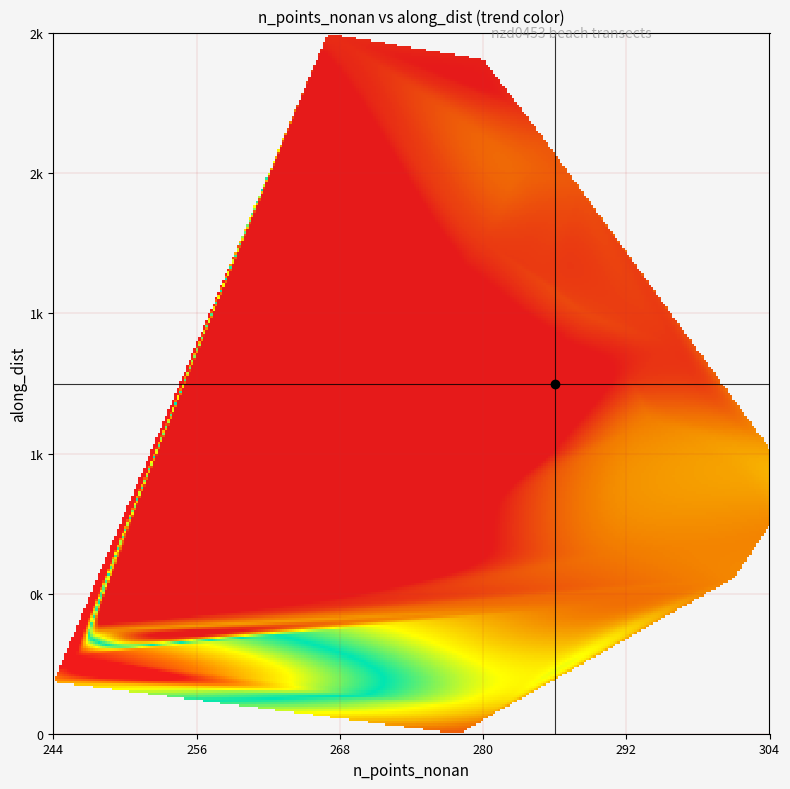

Reading left to right, what are all the values shown in this chart?

n_points_nonan: 267.0	280.0	280.0	283.0	285.0	283.0	288.0	284.0	280.0	284.0	287.0	289.0	296.0	292.0	294.0	294.0	304.0	304.0	303.0	304.0	291.0	301.0	290.0	248.0	246.0	244.0	281.0	278.0
along_dist: 2699.7	2599.7	2499.7	2399.7	2299.7	2199.7	2099.7	1999.7	1899.7	1799.7	1699.7	1599.7	1499.8	1399.8	1299.8	1199.8	1099.8	999.8	899.8	799.8	699.8	600.0	500.0	400.0	300.0	200.0	100.0	0.0
r2_score: 0.0	0.0	0.0	0.0	0.0	0.0	0.0	0.0	0.0	0.0	0.0	0.0	0.0	0.0	0.0	0.1	0.1	0.1	0.1	0.1	0.0	0.1	0.0	0.0	0.2	0.2	0.1	0.0
trend: 0.0	0.1	0.1	-0.0	-0.2	-0.3	-0.2	-0.1	-0.1	-0.1	-0.1	-0.1	-0.0	0.1	-0.2	-0.5	-0.6	-0.7	-0.6	-0.5	-0.4	-0.5	-0.4	-0.5	-3.6	-2.8	-0.8	-0.2